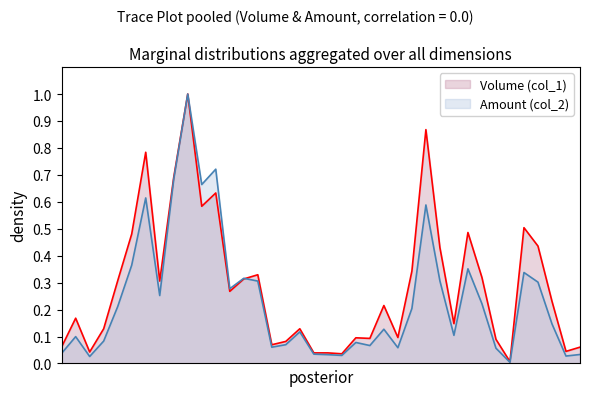

At how many categories does at least one series exceed 0?

38